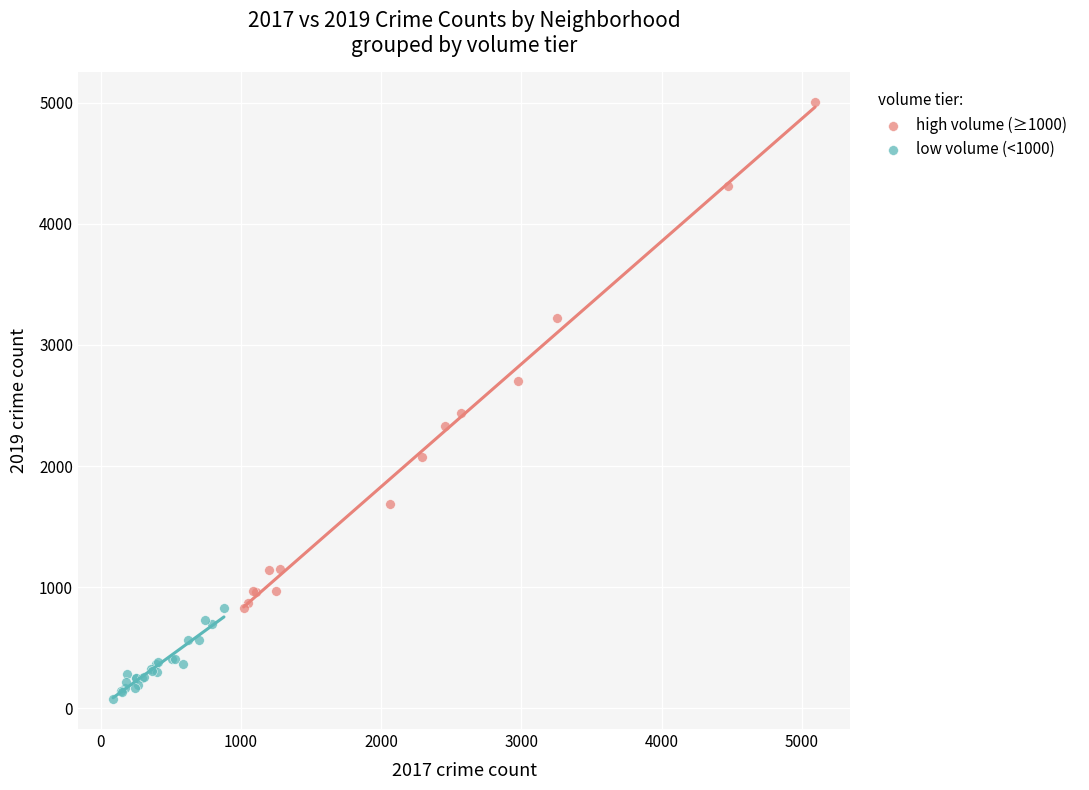

Which series reaches the minimum Y coordinate?

low volume (<1000)